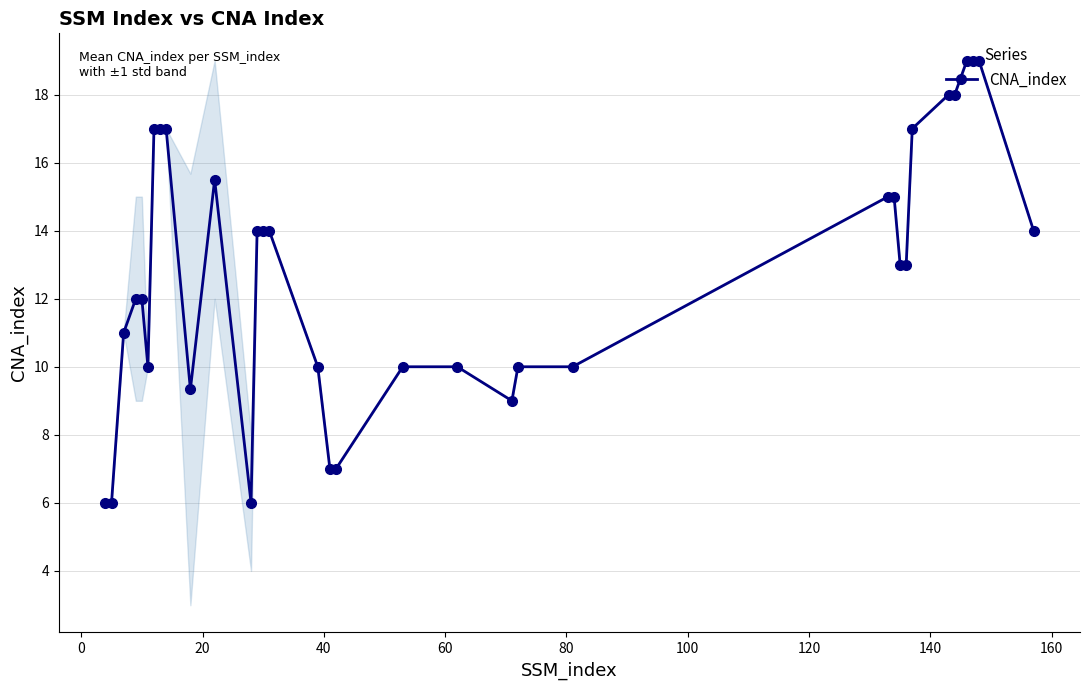

What is the sum of all values?

433.8